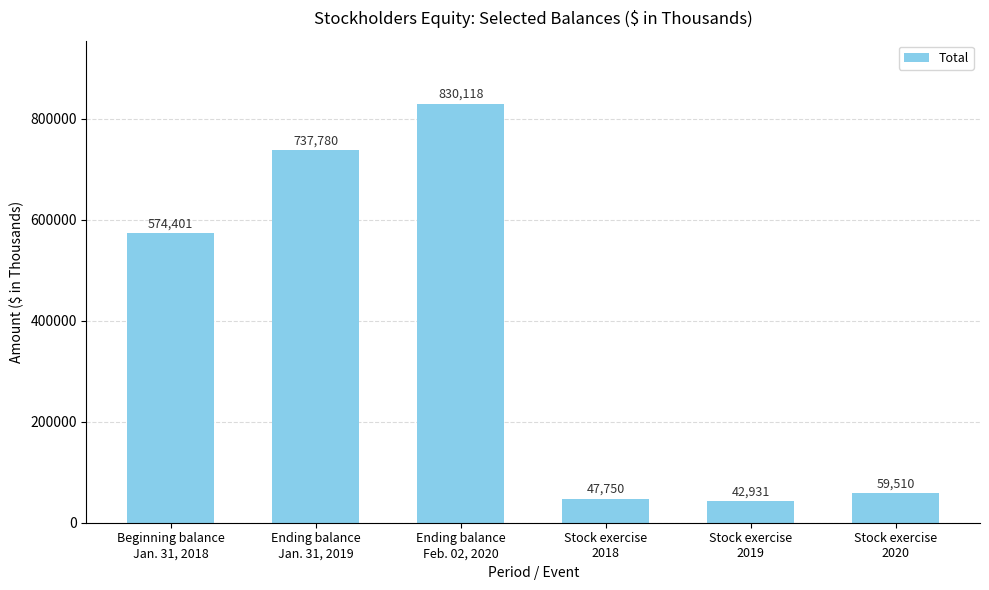

What is the ratio of the value at Stock exercise
2018 to the value at Stock exercise
2020?

0.8